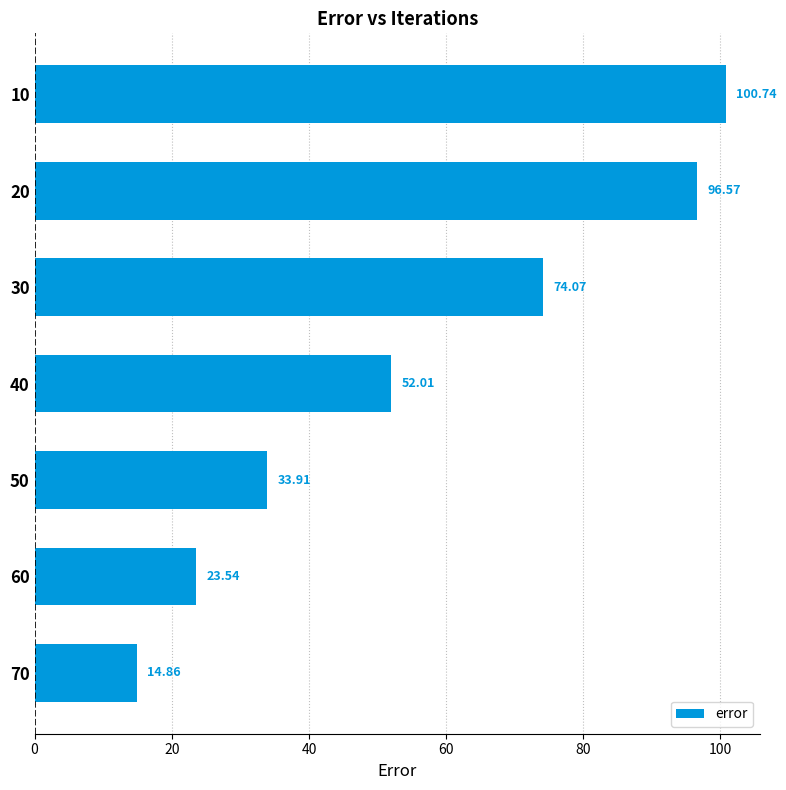

At which label is the value closest to 57?

40